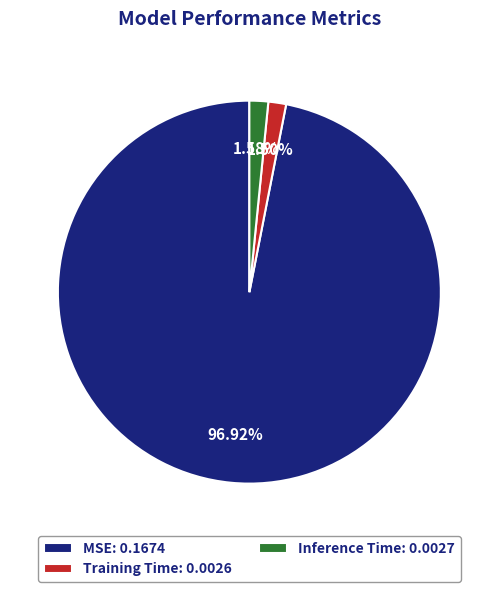

Does Inference Time account for over 50% of the chart?

No